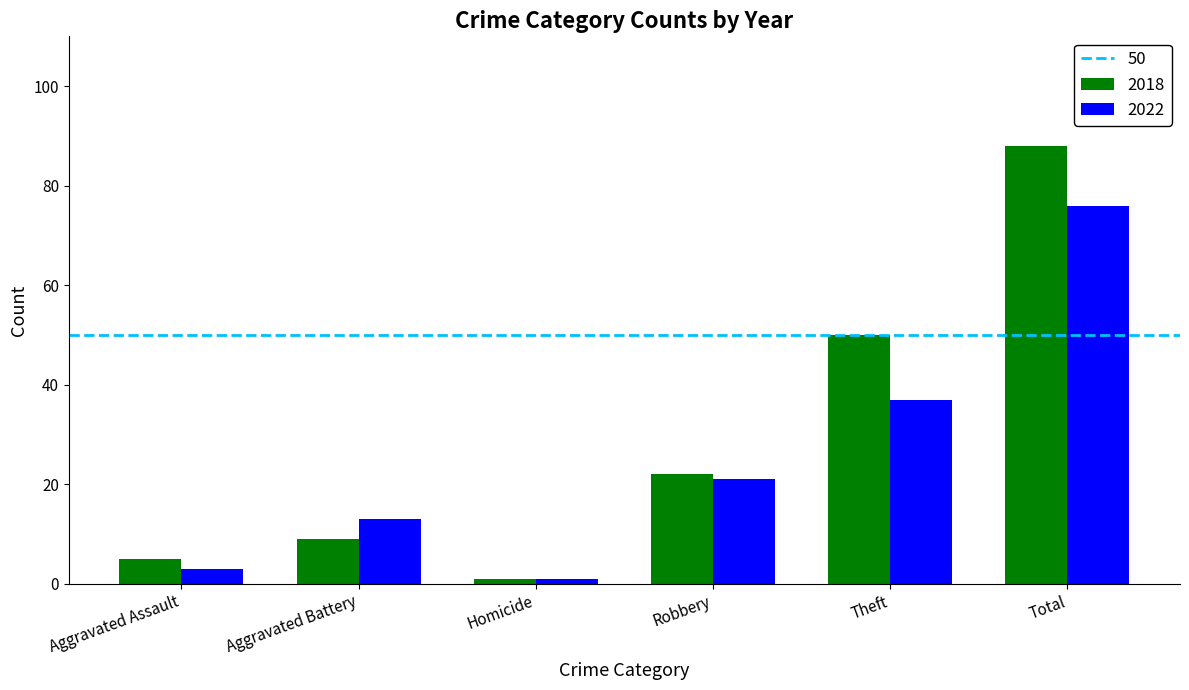

What value does the 2018 series have at Homicide?

1